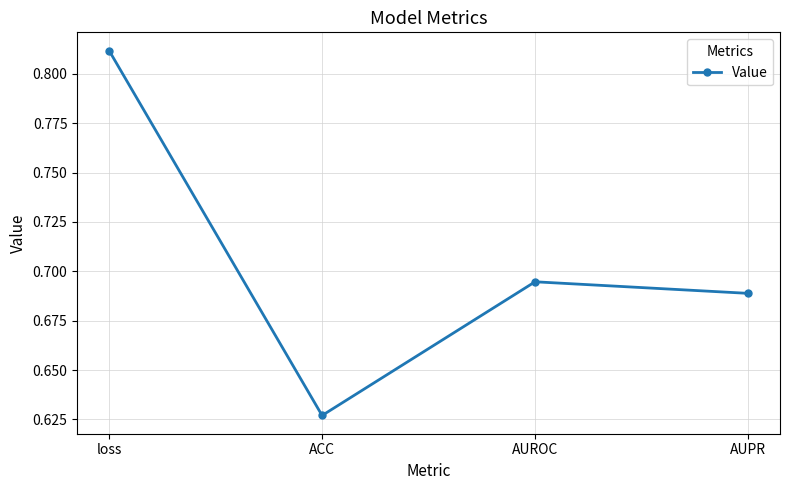

True or false: the data shows 1.0 at AUPR.

False